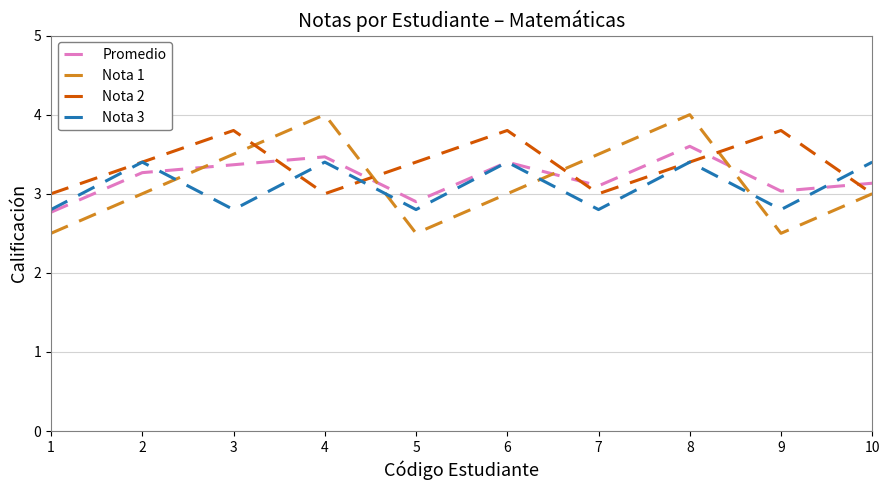

Does the chart display data point markers on the line(s)?

No